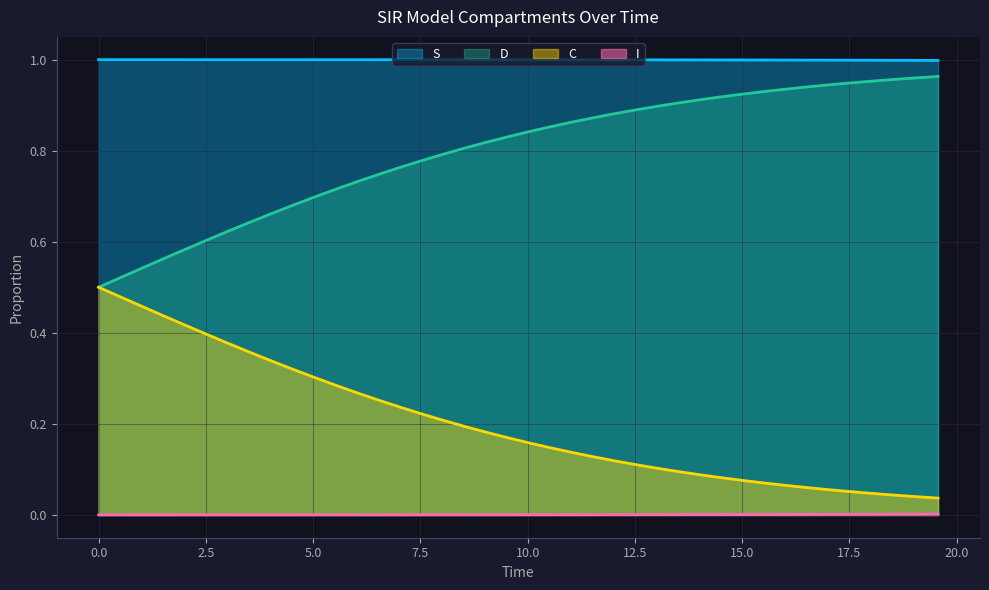

Which series has the largest total across all categories?

S